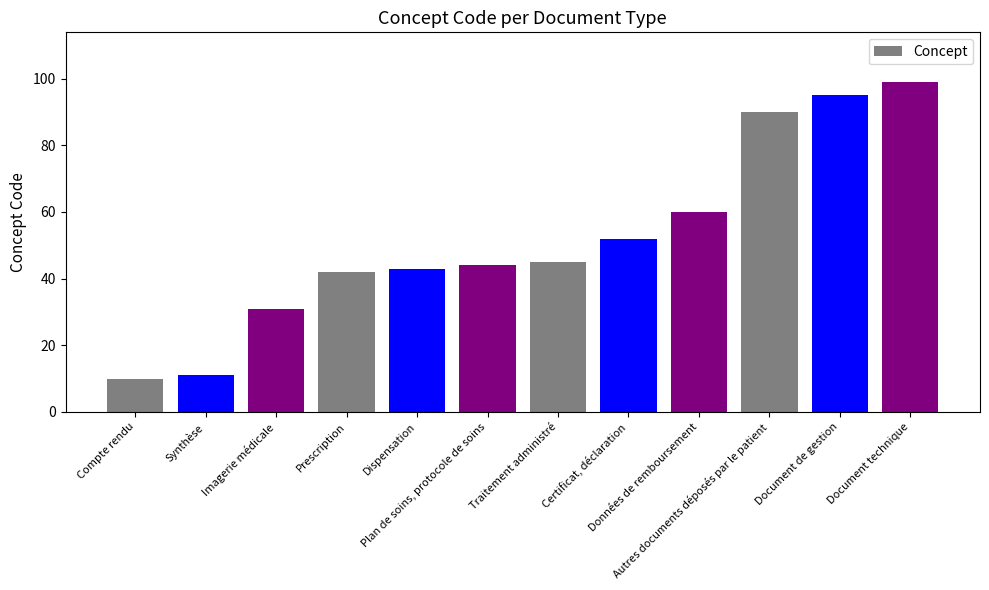

What is the sum of all values?

622